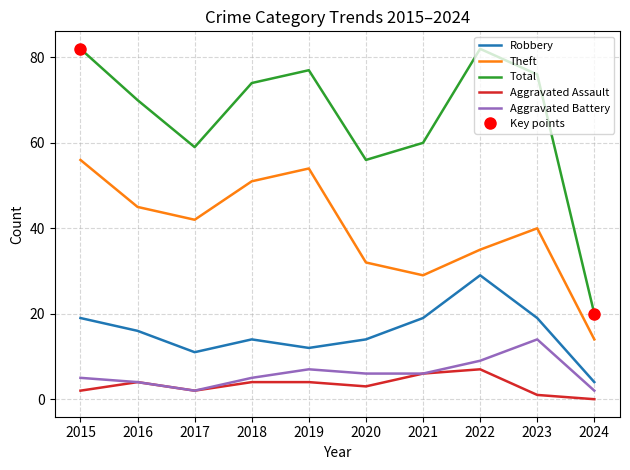

What is the sum of all Aggravated Assault values?

33